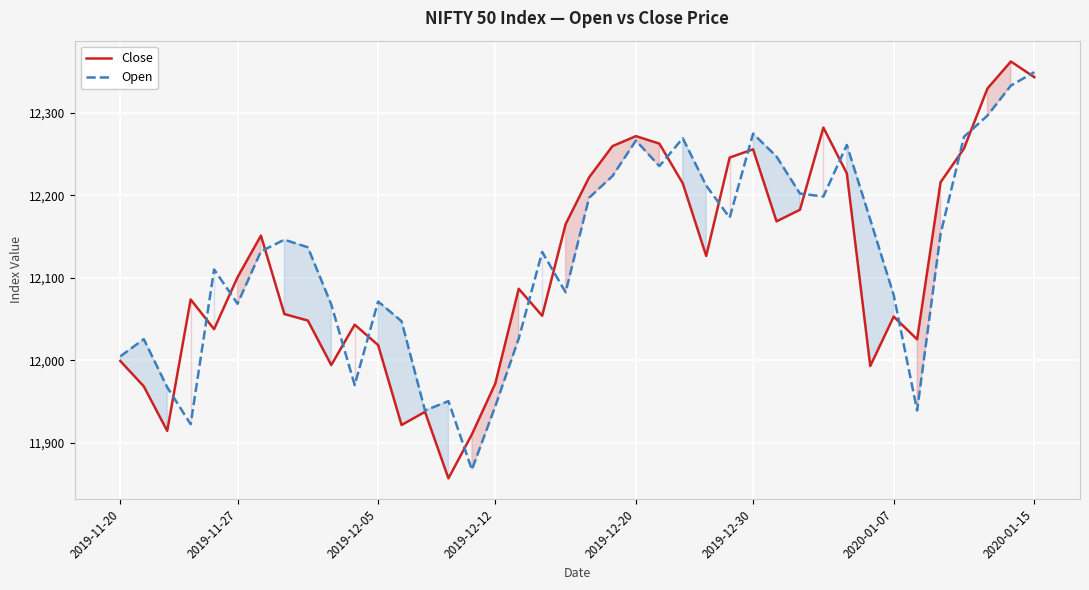

Which series has the largest range (max minus min)?

Close